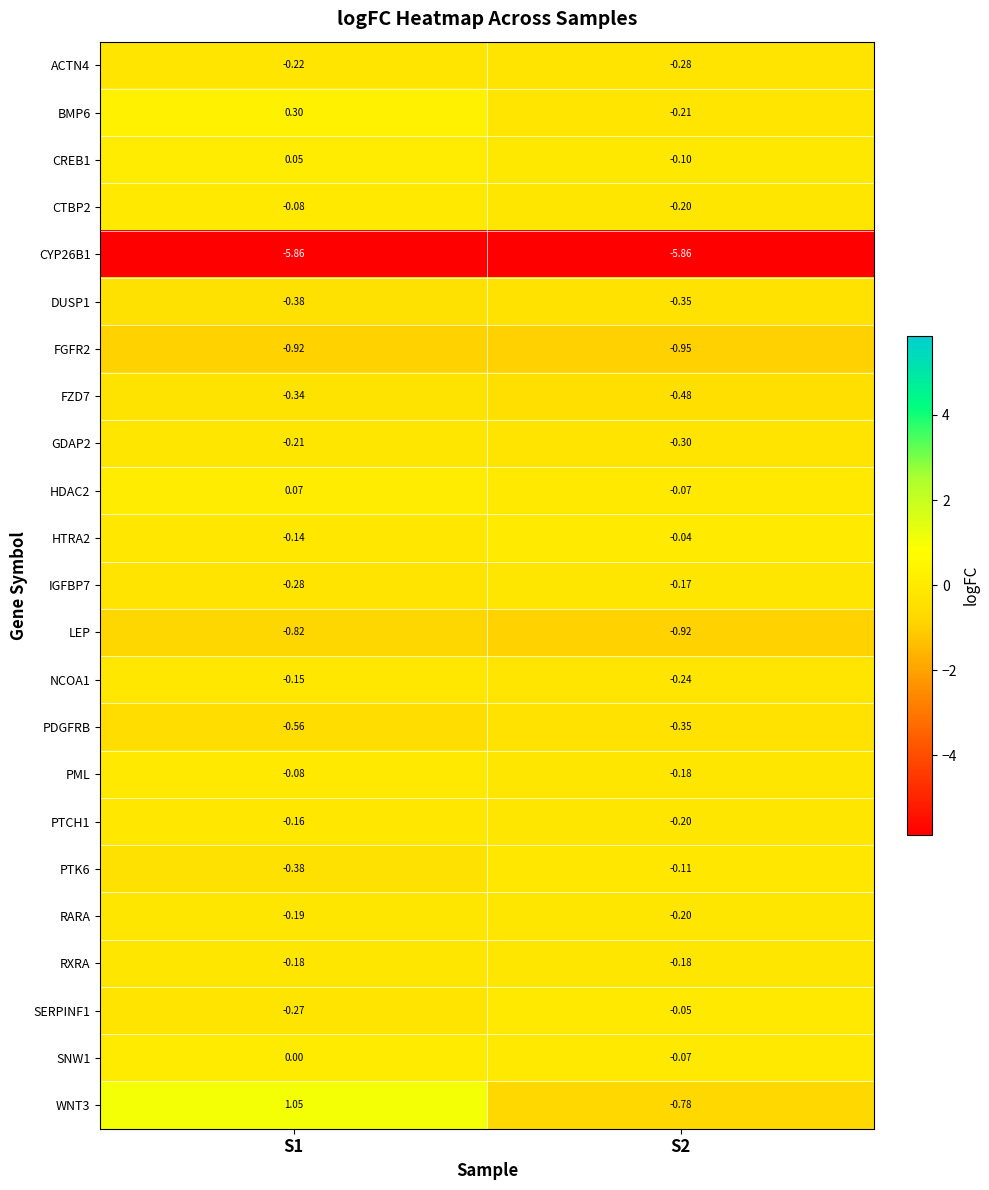

Is the value of SERPINF1 at S1 greater than the value of PTCH1 at S1?

No